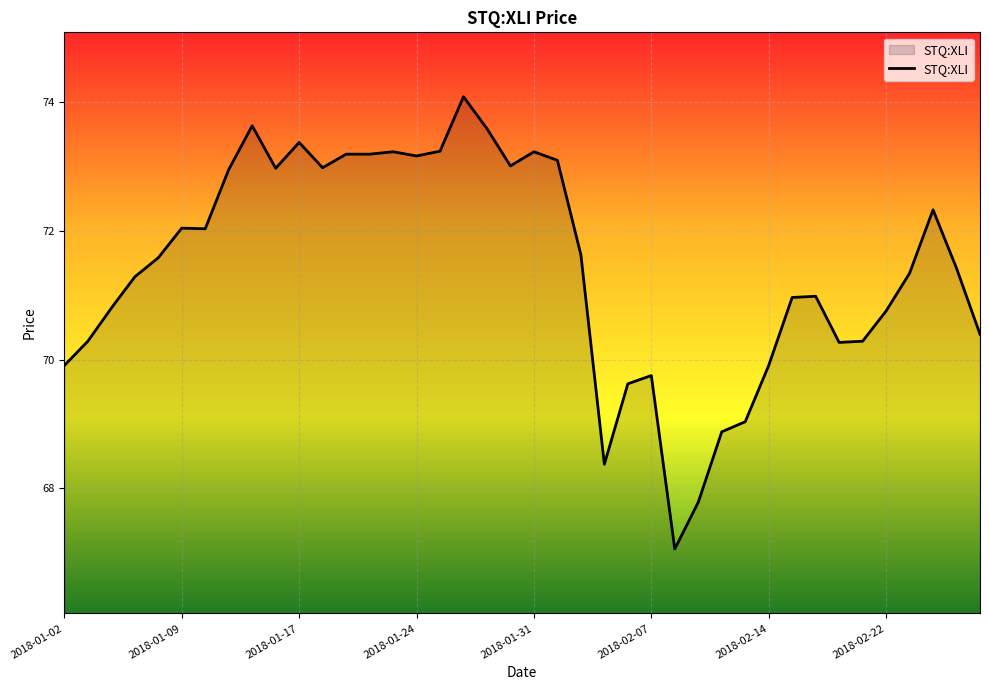

What is the maximum value shown in the chart?

74.1